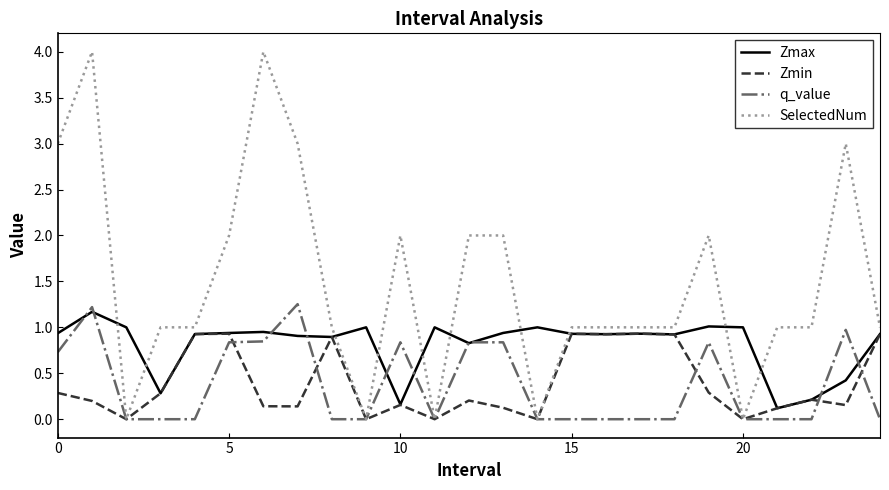

Which series has the largest total across all categories?

SelectedNum